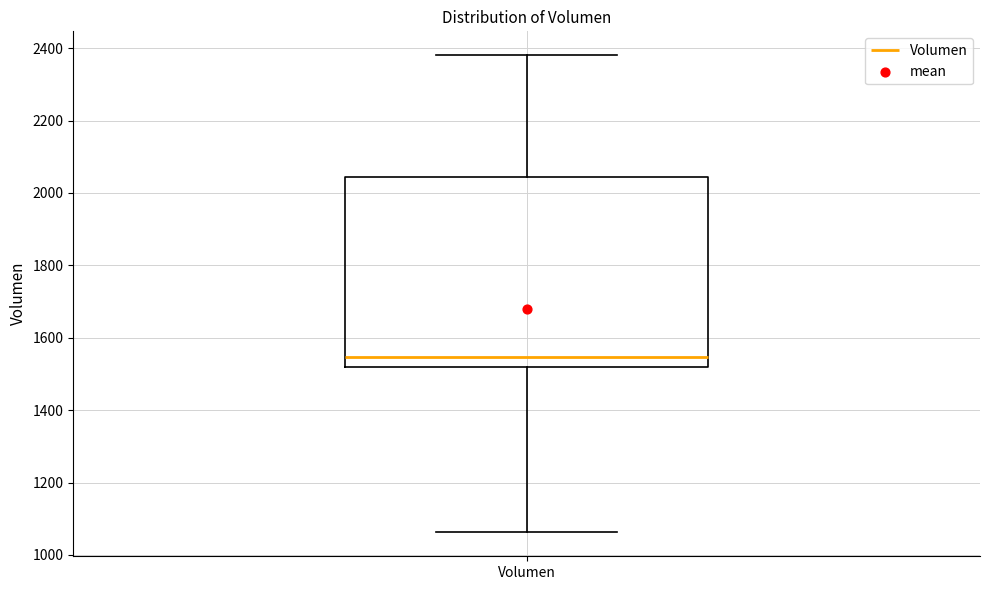

Where does the median line of the box for Volumen sit on the y-axis? The values are not printed on the chart, so give them approximately, as read against the axis.

1540